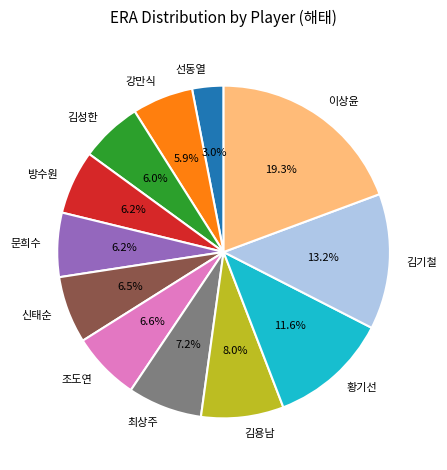

Approximately how many times larger is the value at 김용남 compared to 김성한?

1.3